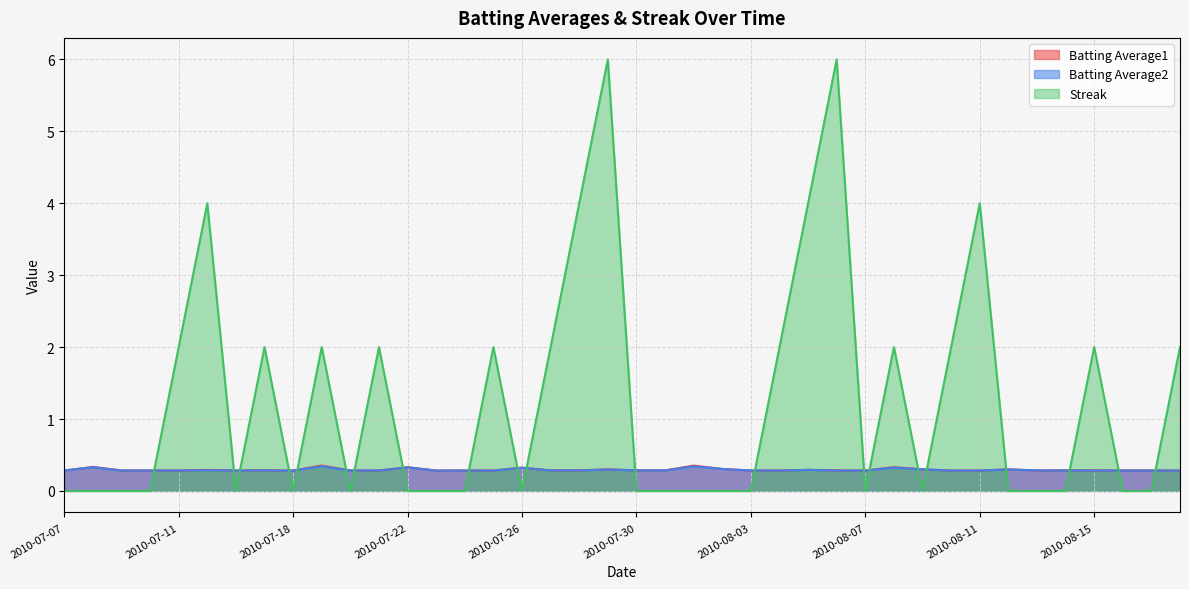

Is it true that Streak equals 0.0 at 2010-07-18?

True